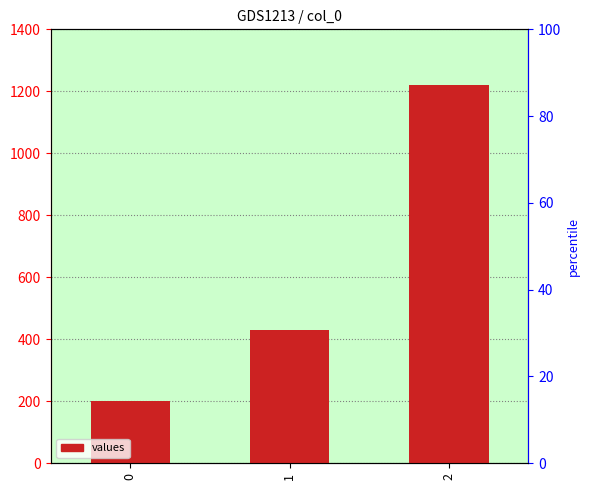

How many values are between 200 and 1220?

3